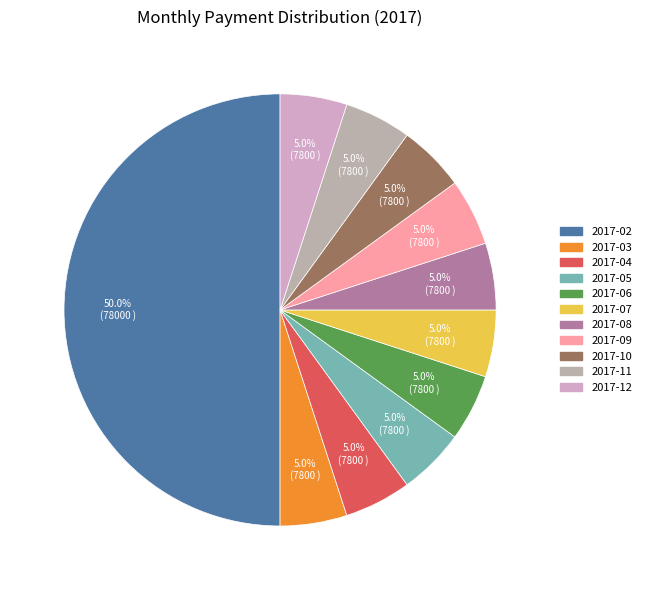

True or false: 2017-04 accounts for 1% of the total.

False